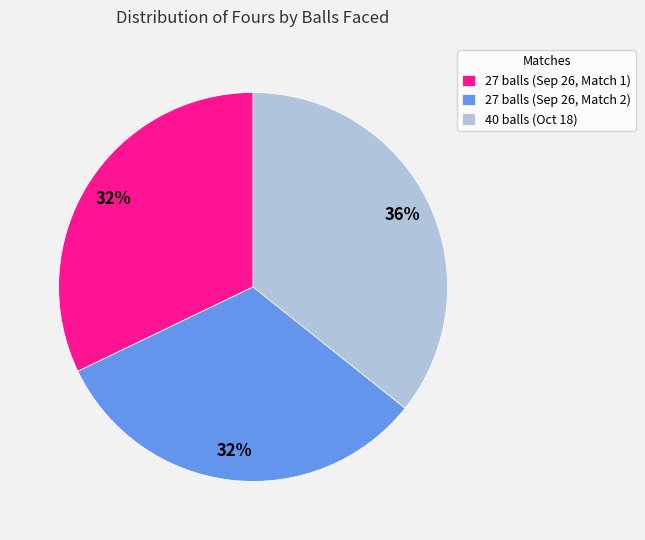

What percentage is the 27 balls (Sep 26, Match 1) slice, to the nearest percent?

32%